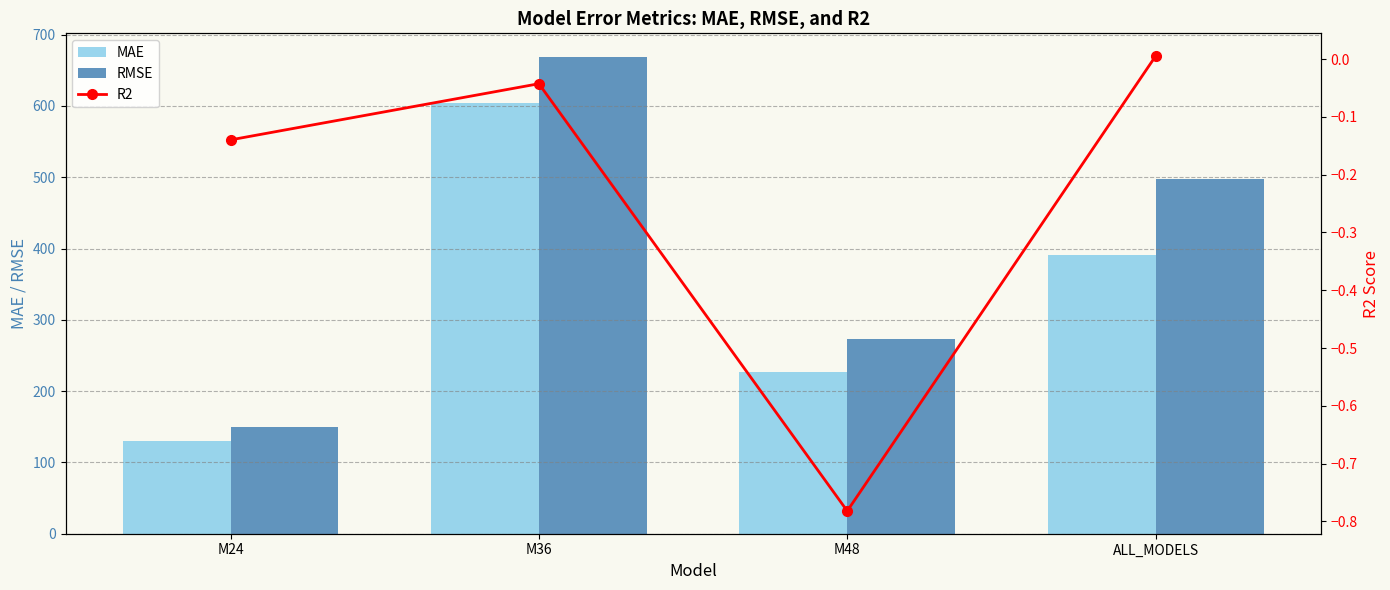

Which category has the lowest value in the R2 series?

M48